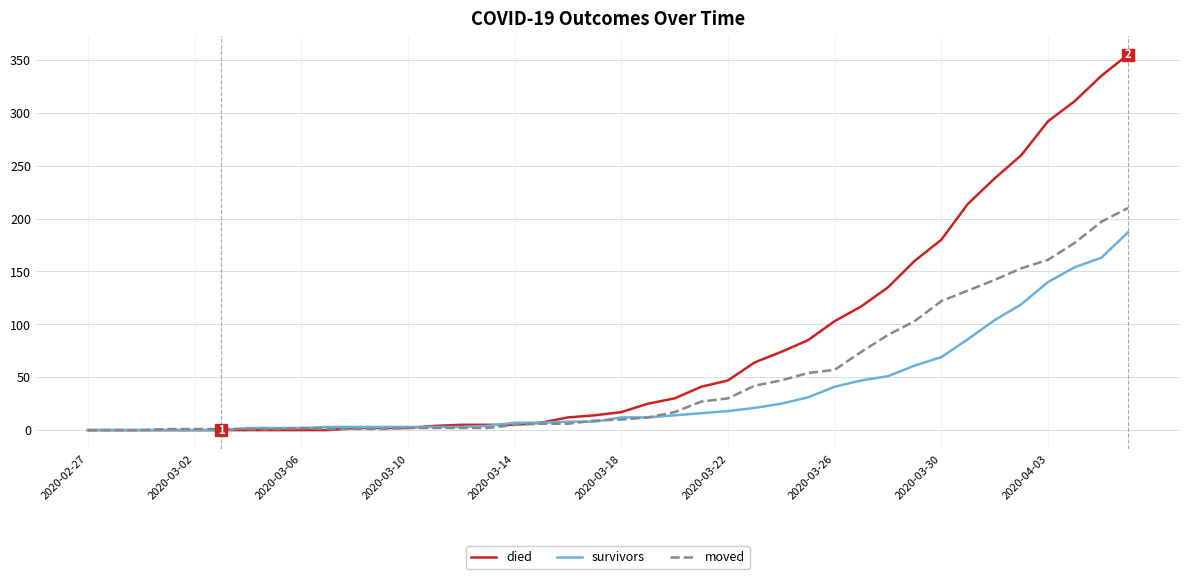

Count the number of categories in the chart.

40